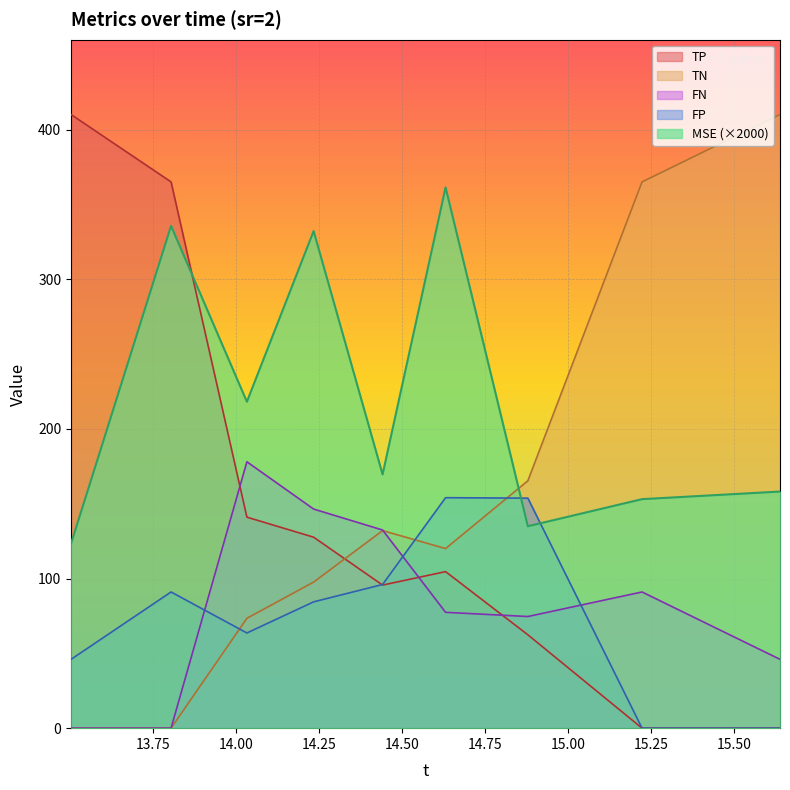

Reading left to right, transcribe all the data shown in this chart.

MSE: 13.502753092236302=123.4	13.803859817649501=335.6	14.032251164870901=218.1	14.233252060704999=332.1	14.440960814602402=169.5	14.6307274187917=361.3	14.8784780444677=134.9	15.222434323308498=153.0	15.637958571596501=158.1
TP: 13.502753092236302=410.0	13.803859817649501=365.0	14.032251164870901=141.0	14.233252060704999=127.6	14.440960814602402=95.6	14.6307274187917=104.6	14.8784780444677=62.4	15.222434323308498=0.0	15.637958571596501=0.0
TN: 13.502753092236302=0.0	13.803859817649501=0.0	14.032251164870901=73.4	14.233252060704999=97.6	14.440960814602402=132.0	14.6307274187917=120.0	14.8784780444677=165.3	15.222434323308498=365.0	15.637958571596501=410.0
FN: 13.502753092236302=0.0	13.803859817649501=0.0	14.032251164870901=178.0	14.233252060704999=146.4	14.440960814602402=132.4	14.6307274187917=77.4	14.8784780444677=74.6	15.222434323308498=91.0	15.637958571596501=46.0
FP: 13.502753092236302=46.0	13.803859817649501=91.0	14.032251164870901=63.6	14.233252060704999=84.4	14.440960814602402=96.0	14.6307274187917=154.0	14.8784780444677=153.7	15.222434323308498=0.0	15.637958571596501=0.0